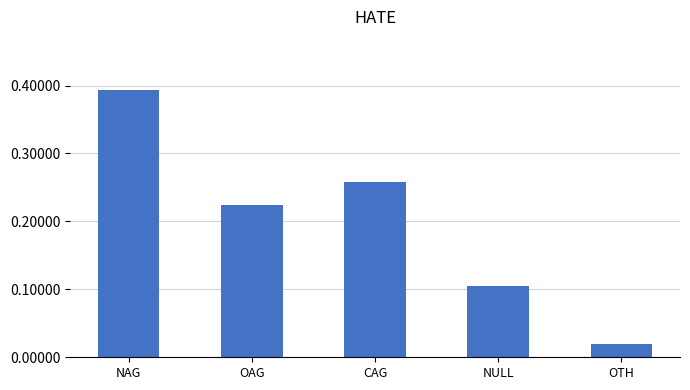

Between OAG and NULL, which is larger?

OAG